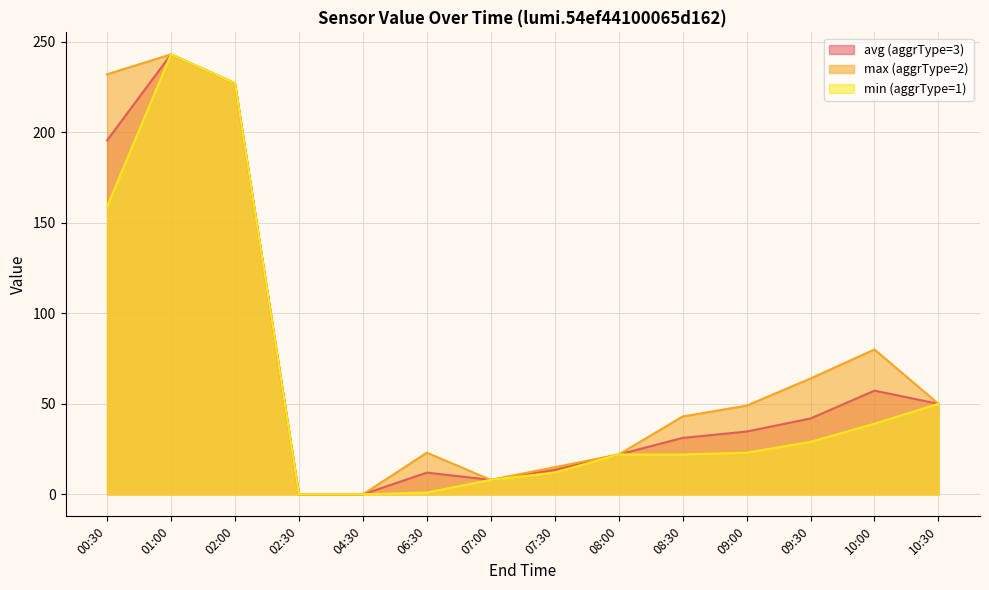

What is the value of the min (aggrType=1) point at the 7th from the left?

8.0